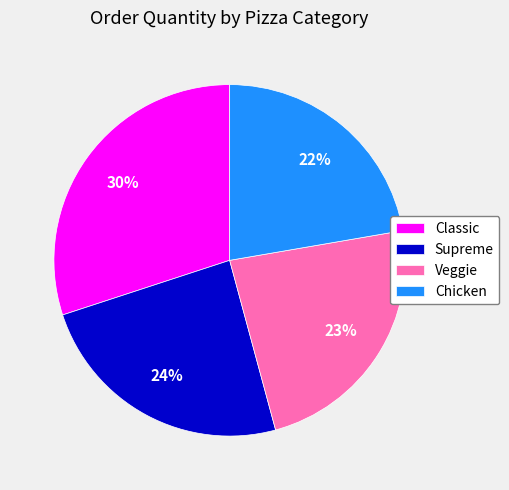

Between Supreme and Classic, which is larger?

Classic